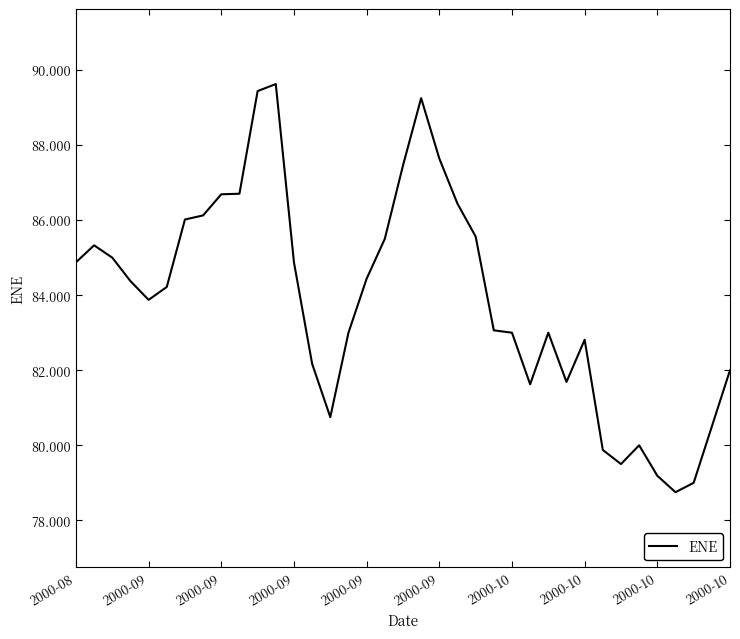

What is the difference between the maximum and minimum values?

10.9